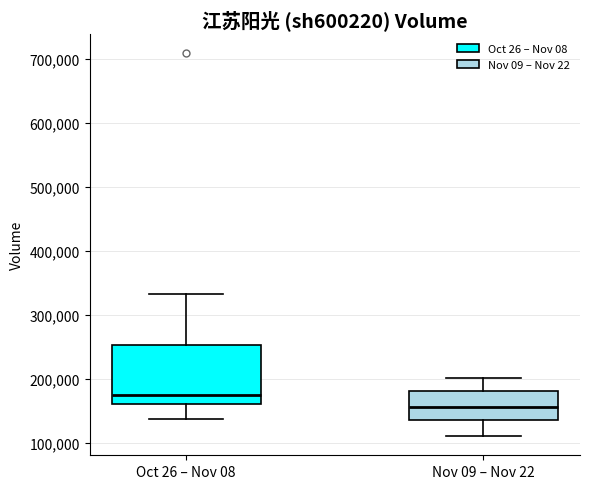

Which box has the highest median line?

Oct 26 – Nov 08